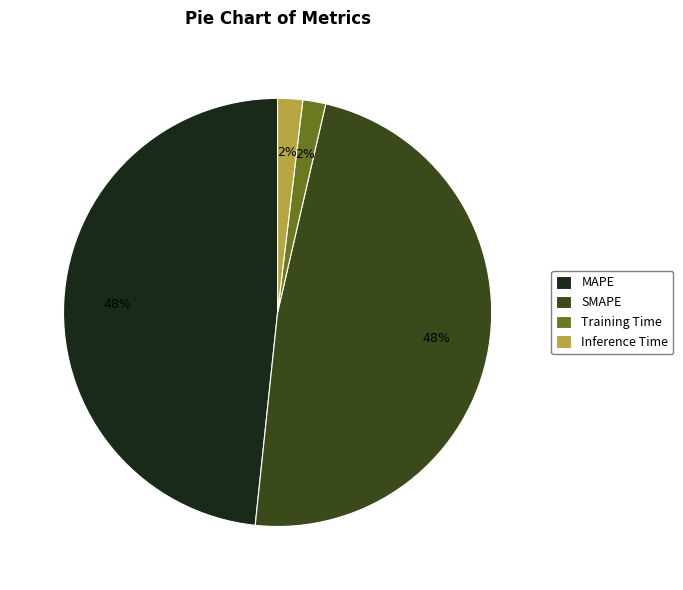

To the nearest percent, what percentage of the pie is Inference Time?

2%